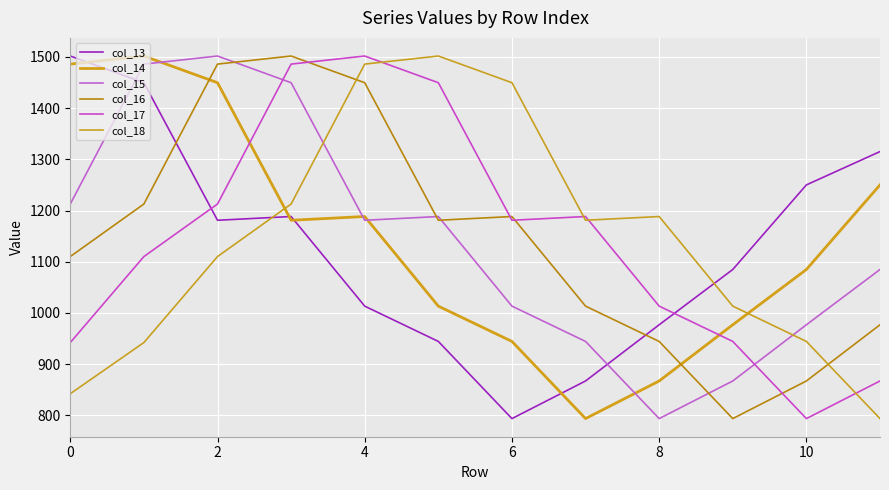

Does the chart display data point markers on the line(s)?

No